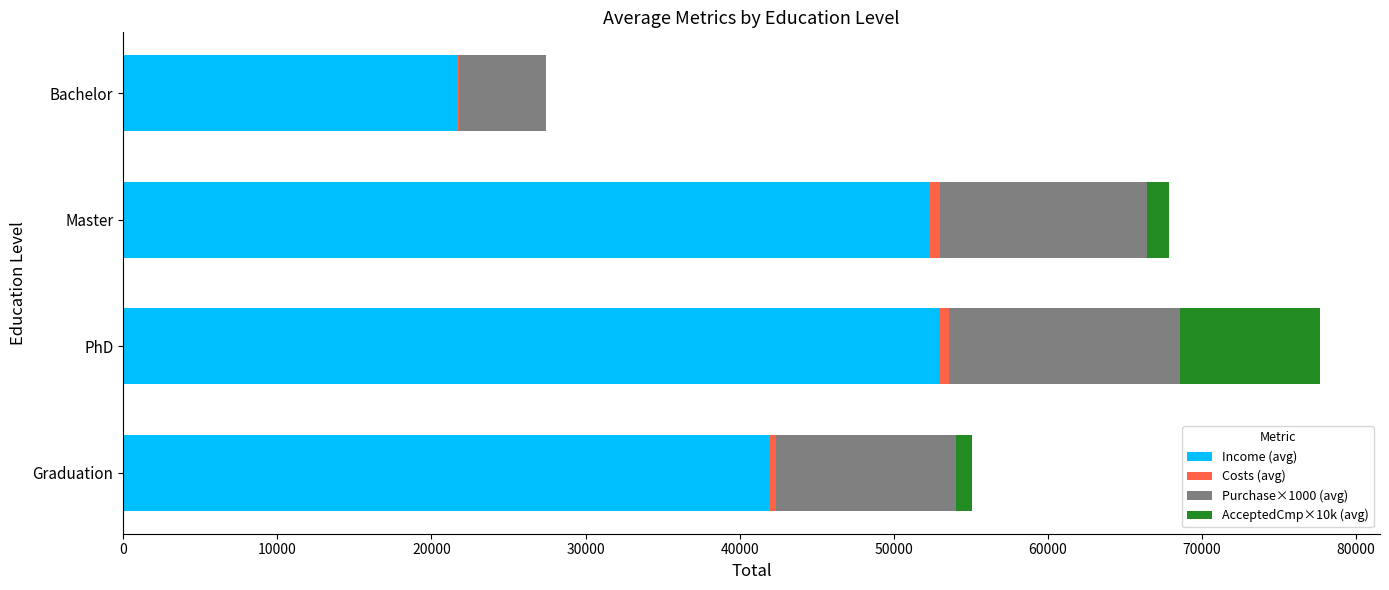

True or false: Income (avg) has a value of 52909.6 at PhD.

True